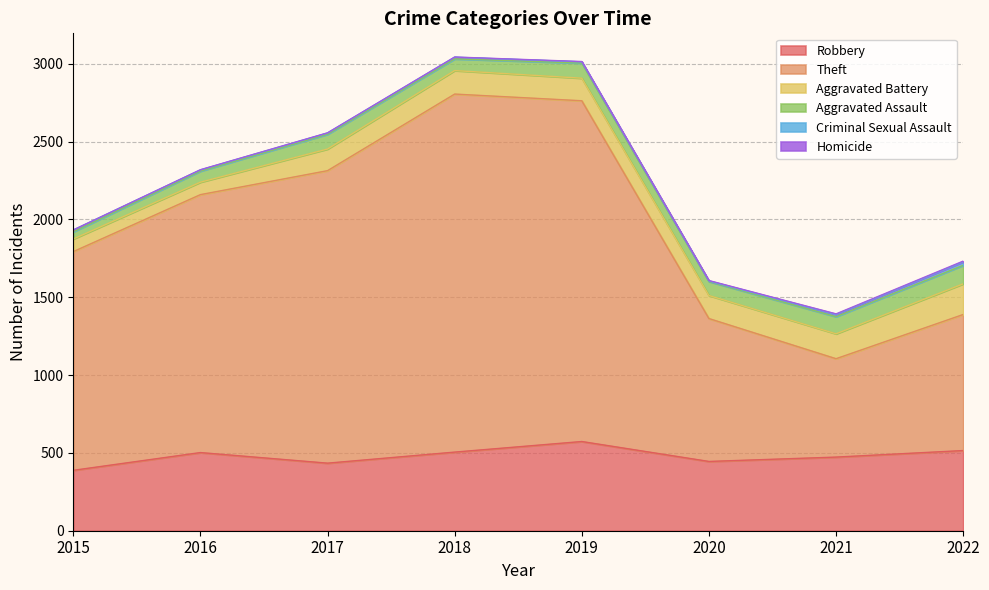

What are all the series names shown in the legend?

Robbery, Theft, Aggravated Battery, Aggravated Assault, Criminal Sexual Assault, Homicide